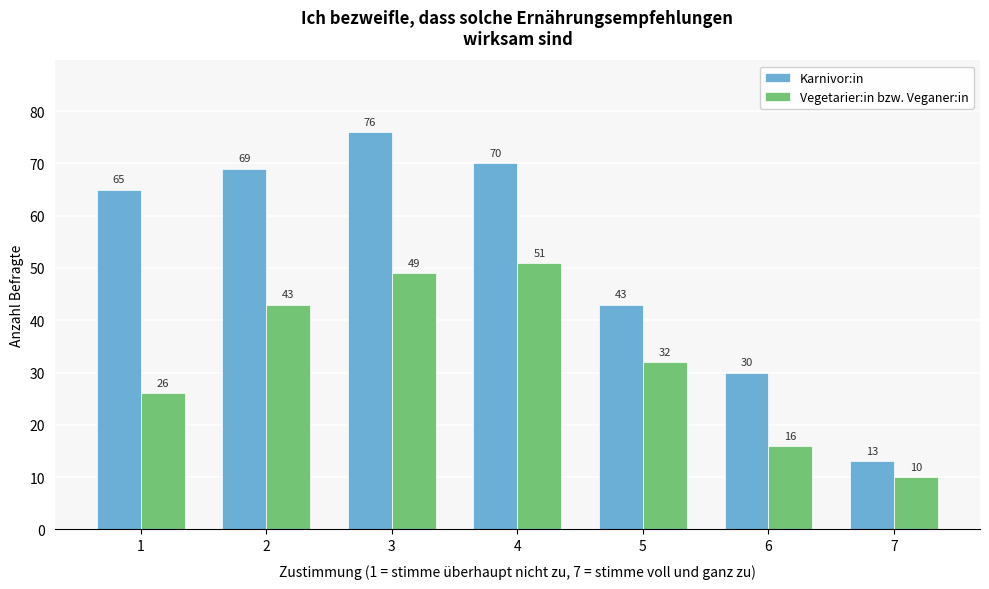

Reading left to right, list all the values displayed in this chart.

Karnivor:in: 65	69	76	70	43	30	13
Vegetarier:in bzw. Veganer:in: 26	43	49	51	32	16	10